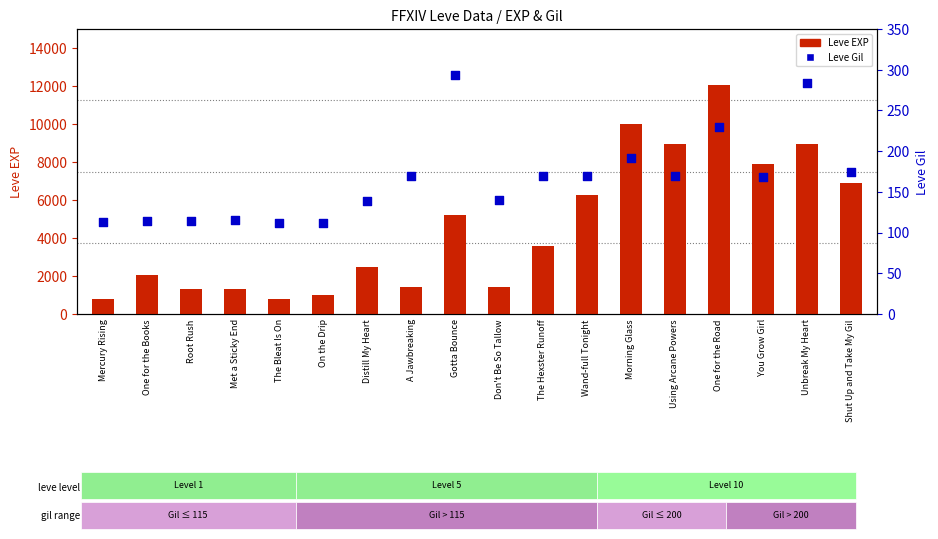

What is the total value across all series at Met a Sticky End?

1445